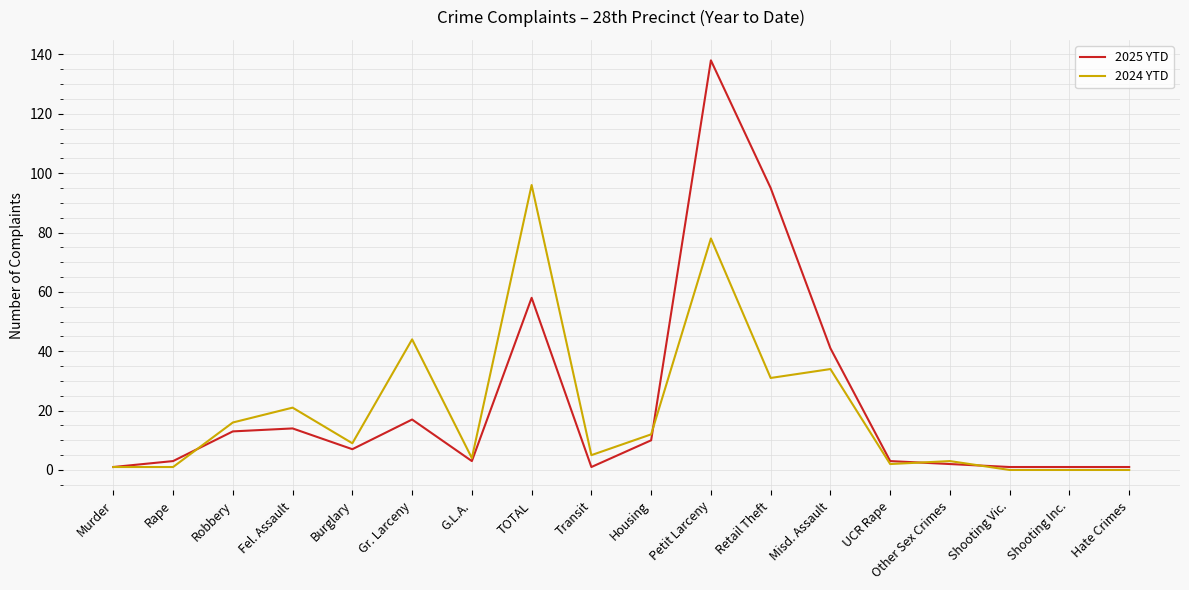

How many values in the 2025 YTD series are below 7?

9